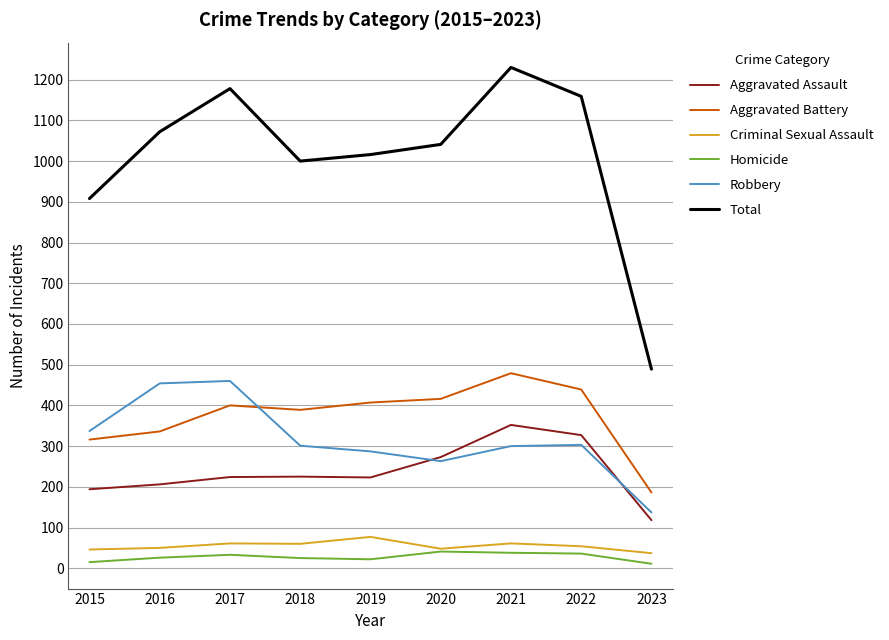

True or false: Aggravated Assault has more than 2 interior local peaks.

False